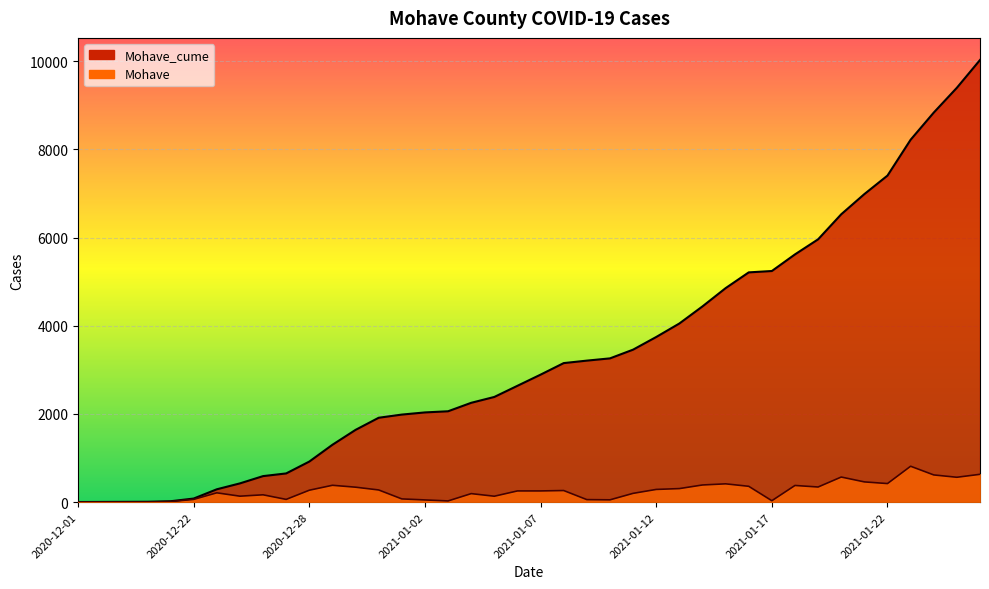

True or false: Mohave and Mohave_cume intersect in this chart.

False